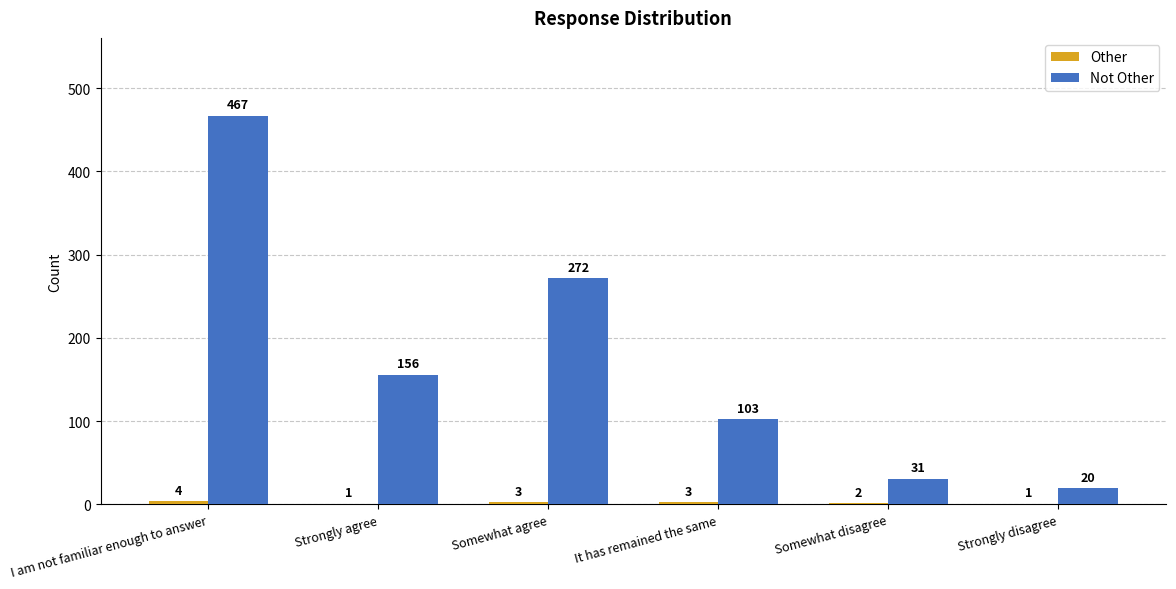

What is the total value across all series at Strongly agree?

157